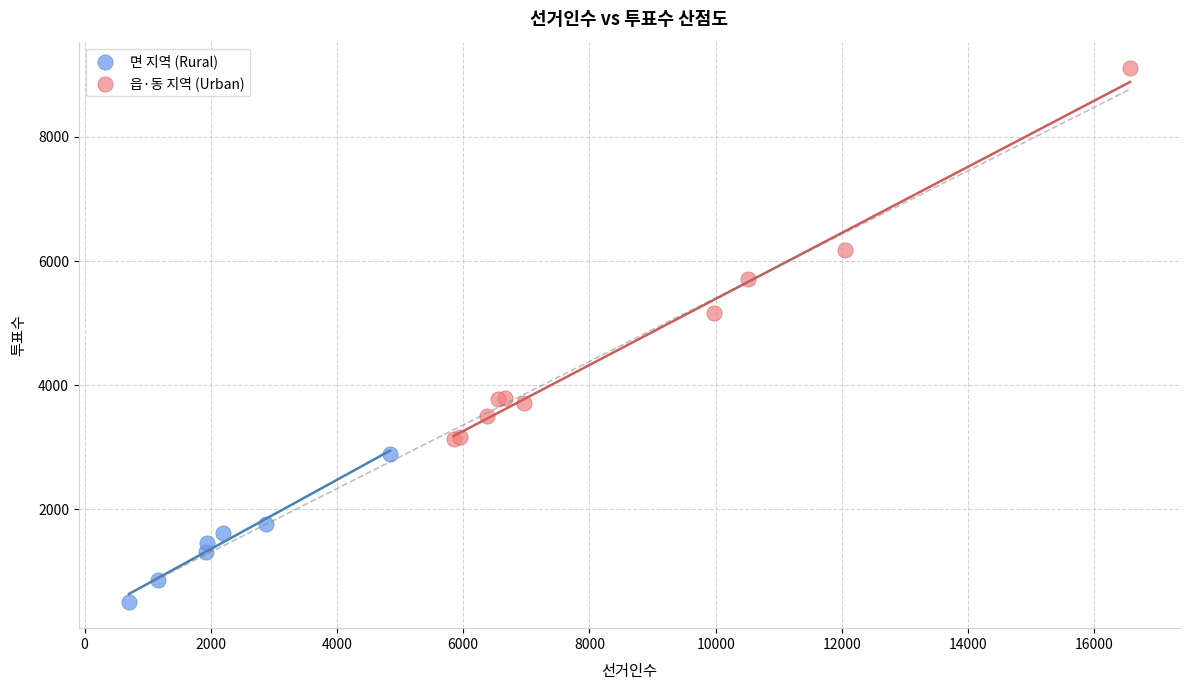

Which series contains the lowest Y value?

면 지역 (Rural)